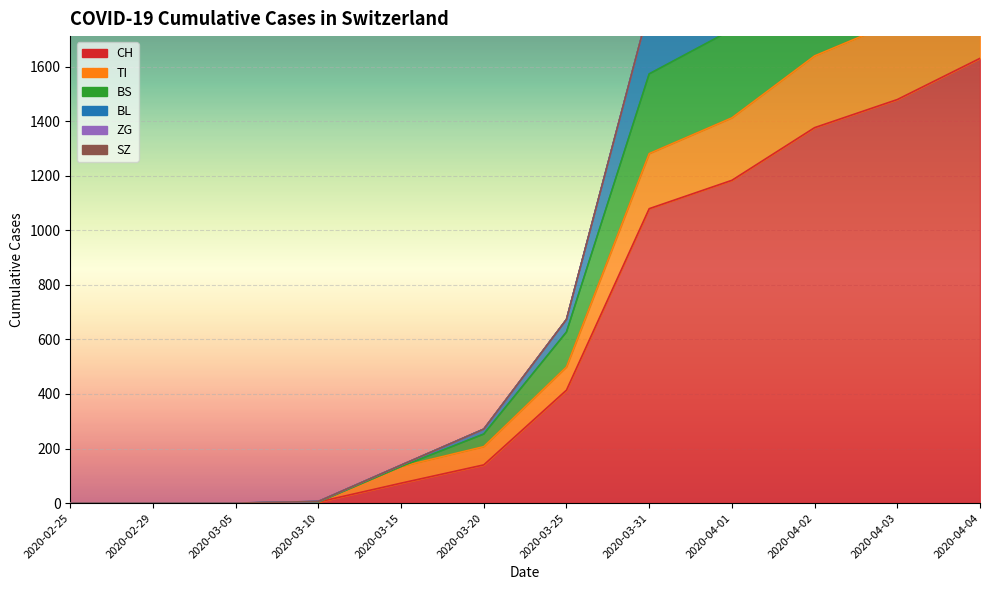

True or false: BS and CH cross at least once.

False